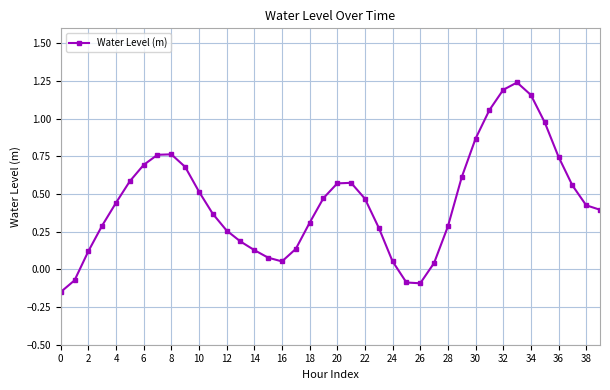

What is the difference between the maximum and minimum values?

1.4